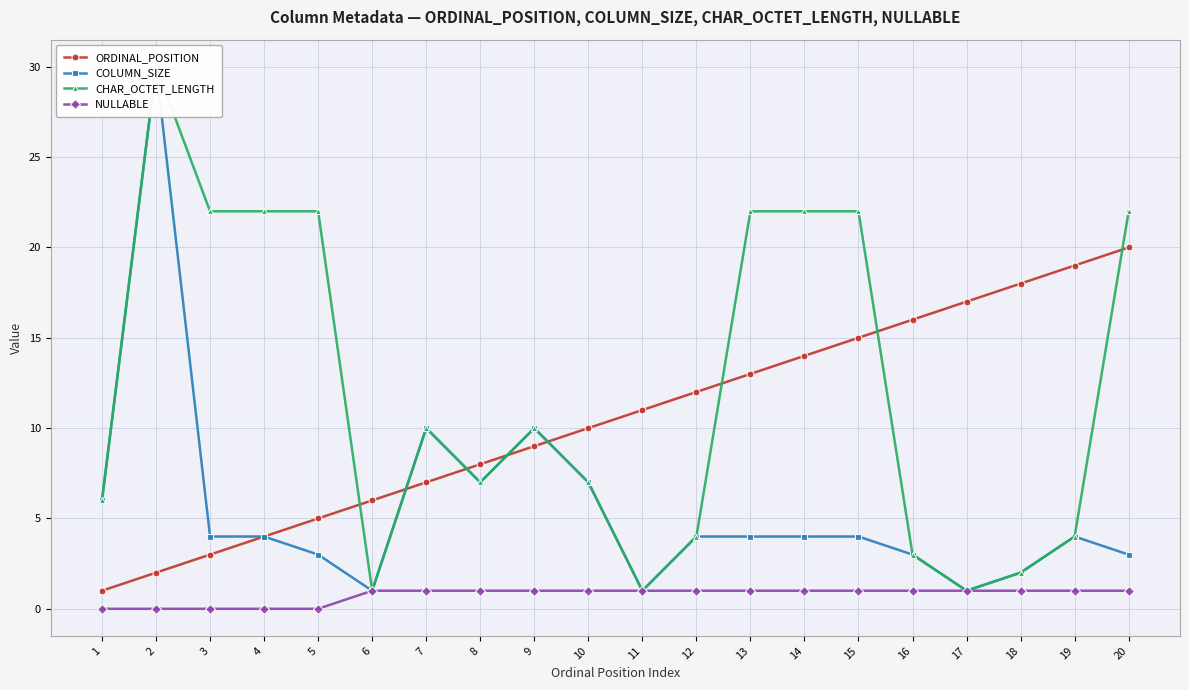

Rank the series at 13 from highest to lowest value.

CHAR_OCTET_LENGTH, ORDINAL_POSITION, COLUMN_SIZE, NULLABLE